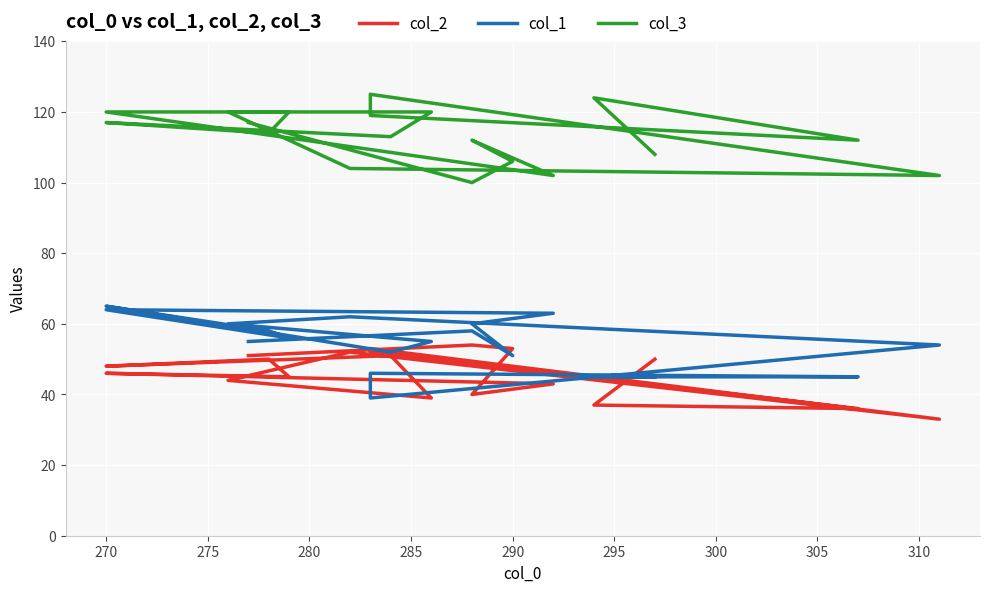

Where is the first local minimum for col_3?

275